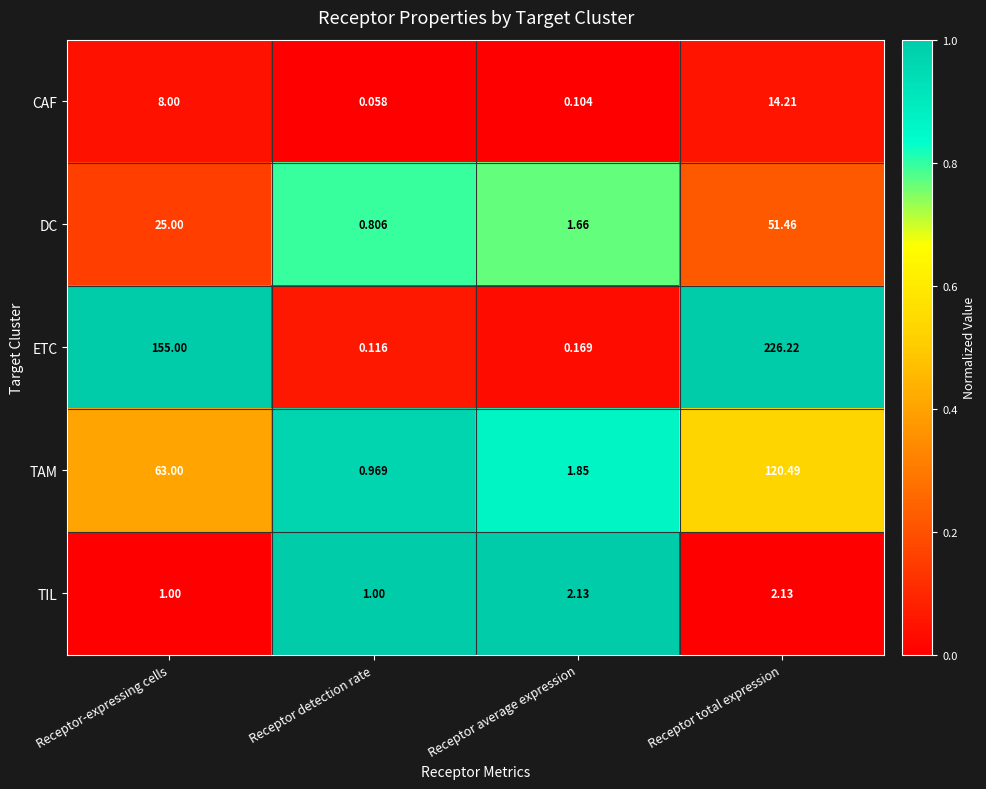

At which category does the chart reach its minimum across all series?

Receptor detection rate